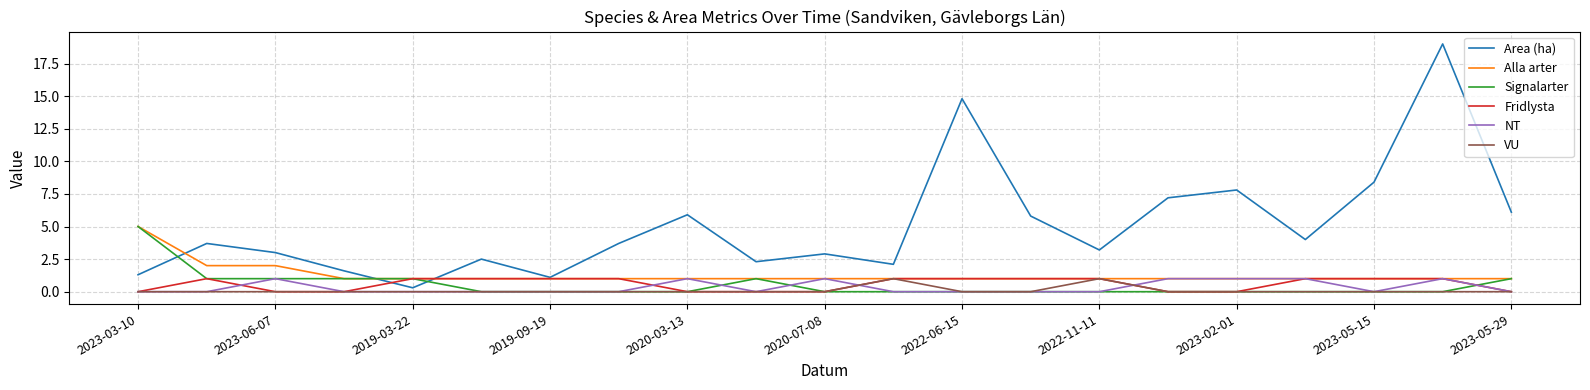

Which series has the largest total across all categories?

Area (ha)